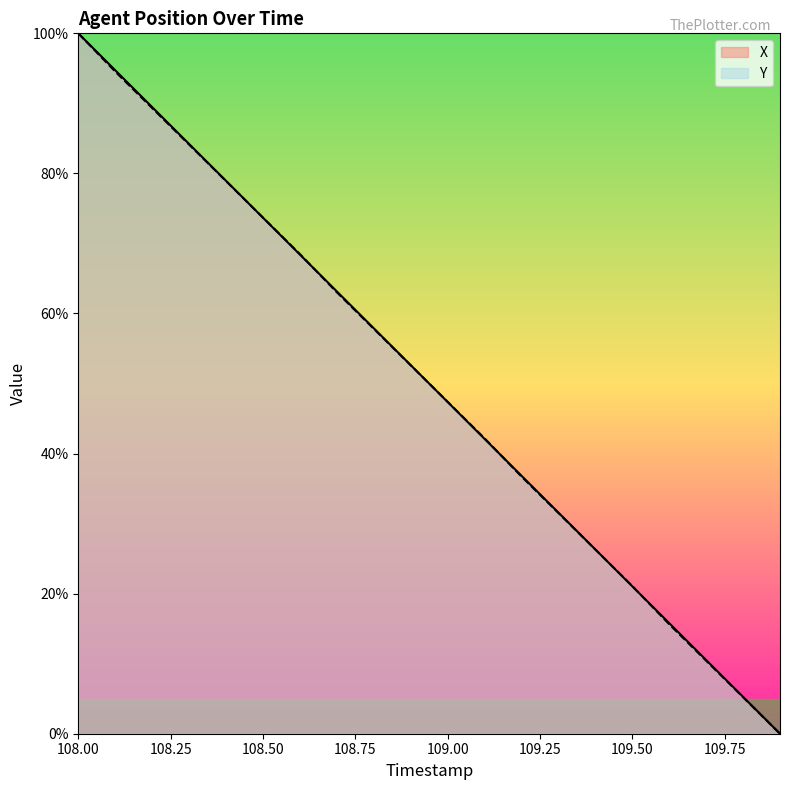

Reading left to right, extract all data points from this chart.

X: 108.0=100.0	108.1=94.7	108.2=89.5	108.3=84.2	108.4=78.9	108.5=73.7	108.6=68.4	108.7=63.2	108.8=57.9	108.9=52.6	109.0=47.4	109.1=42.1	109.2=36.8	109.3=31.6	109.4=26.3	109.5=21.0	109.6=15.8	109.7=10.5	109.8=5.3	109.9=0.0
Y: 108.0=100.0	108.1=94.5	108.2=89.3	108.3=84.1	108.4=78.9	108.5=73.7	108.6=68.5	108.7=63.0	108.8=57.8	108.9=52.6	109.0=47.4	109.1=42.2	109.2=36.7	109.3=31.5	109.4=26.3	109.5=21.1	109.6=15.6	109.7=10.4	109.8=5.2	109.9=0.0